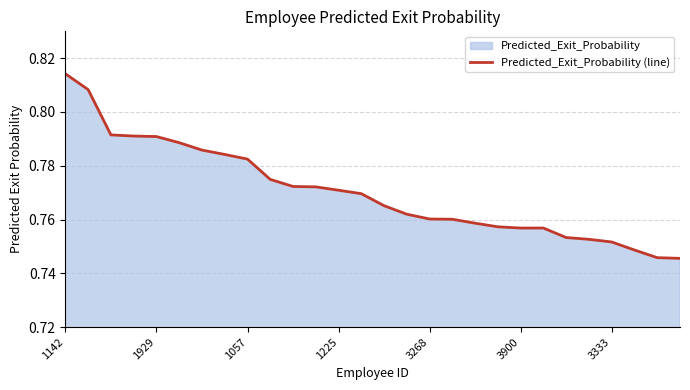

What is the difference between the second highest and second lowest values?

0.1